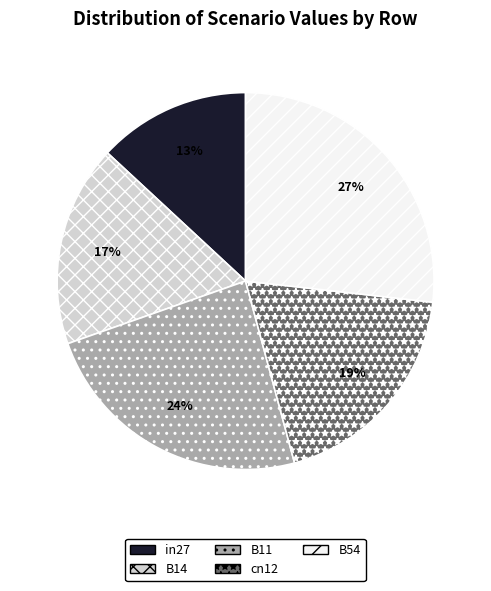

To the nearest percent, what percentage of the pie is B54?

27%